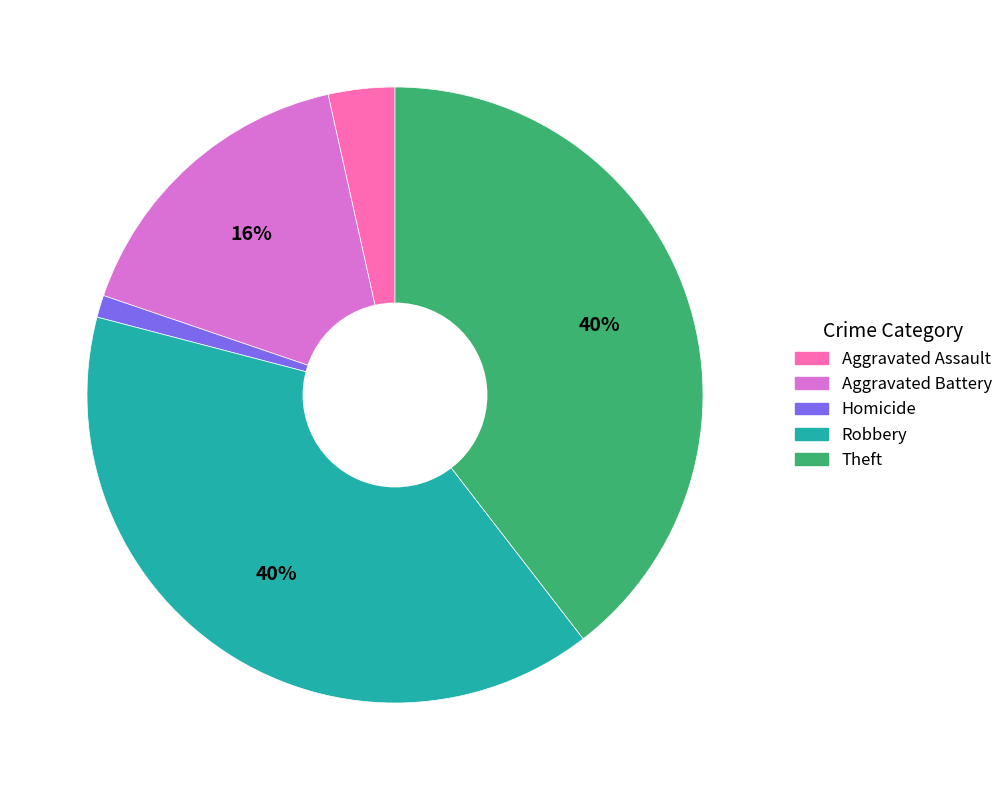

To the nearest percent, what is the average slice percentage?

20%